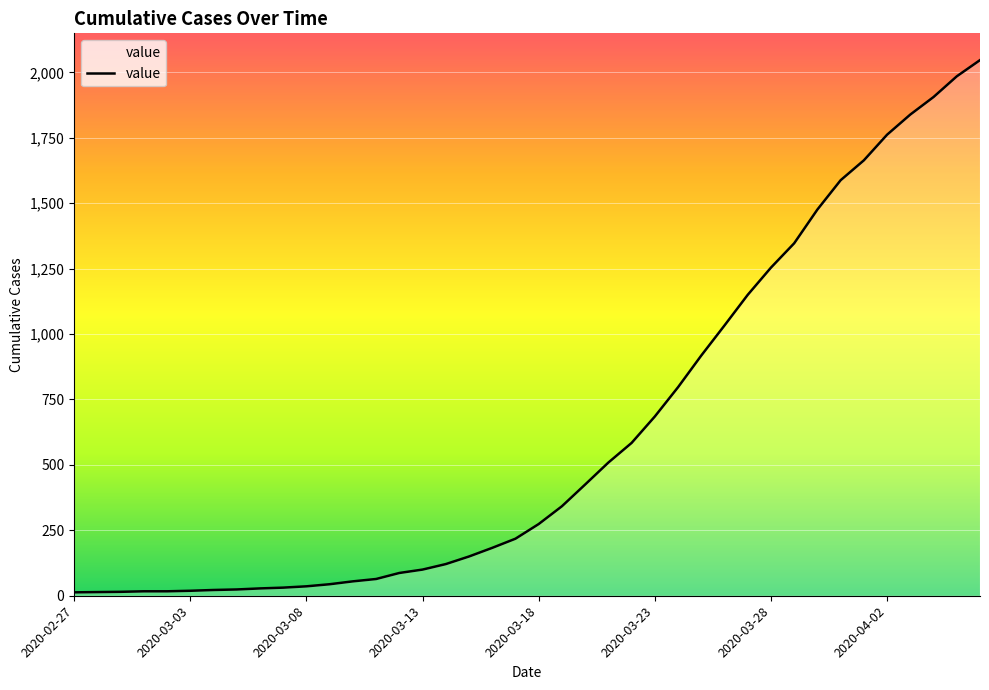

What is the maximum value shown in the chart?

2047